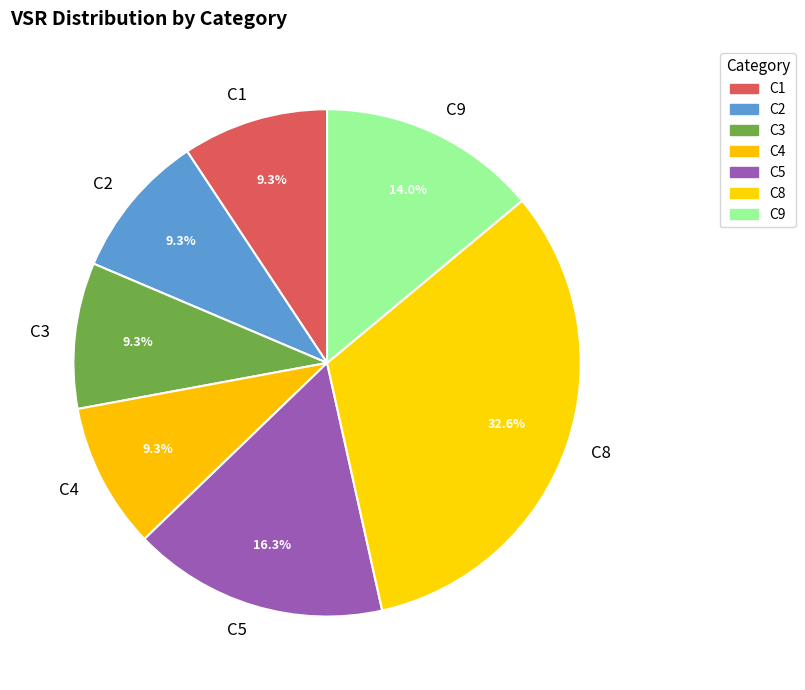

How many segments does this pie chart have?

7